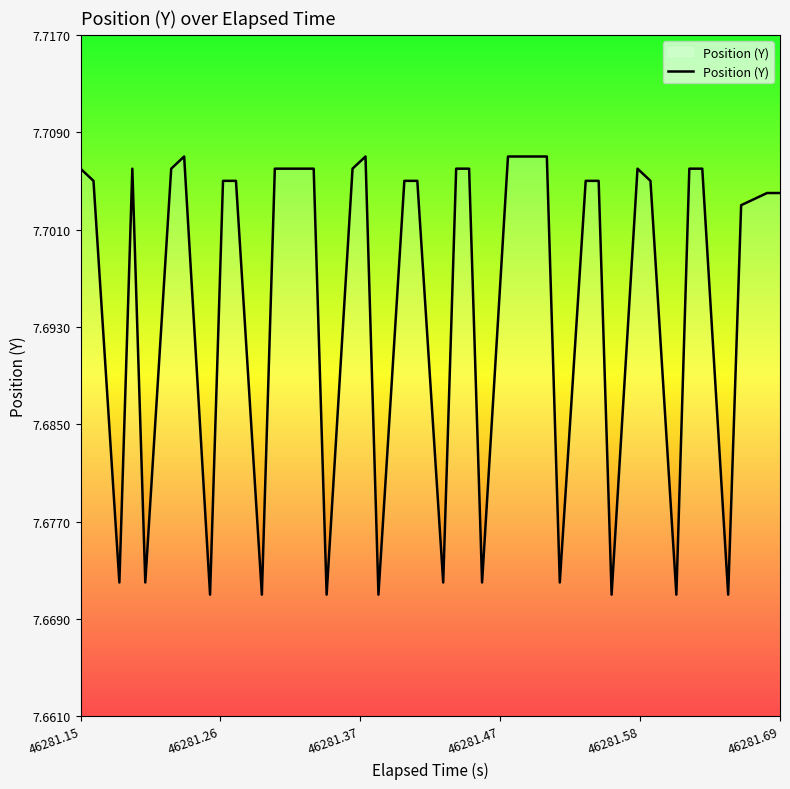

Does the chart display data point markers on the line(s)?

No